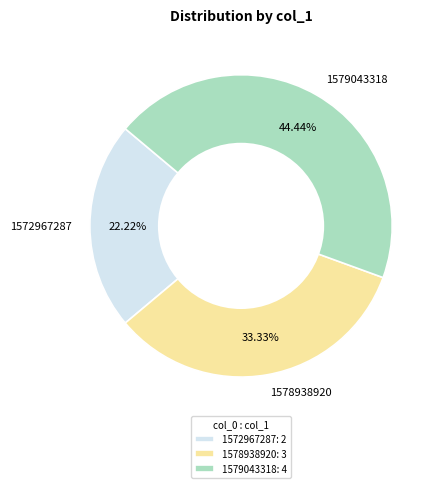

How many slices are in this pie chart?

3